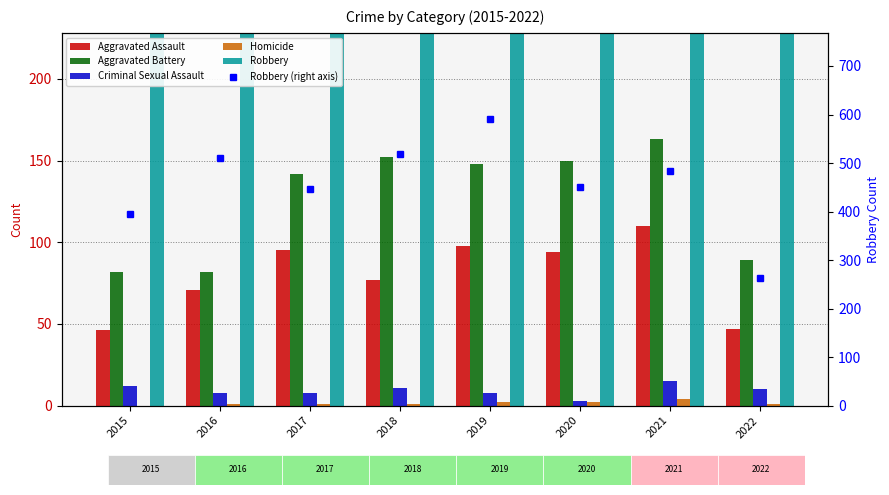

How many groups of bars are there?

8